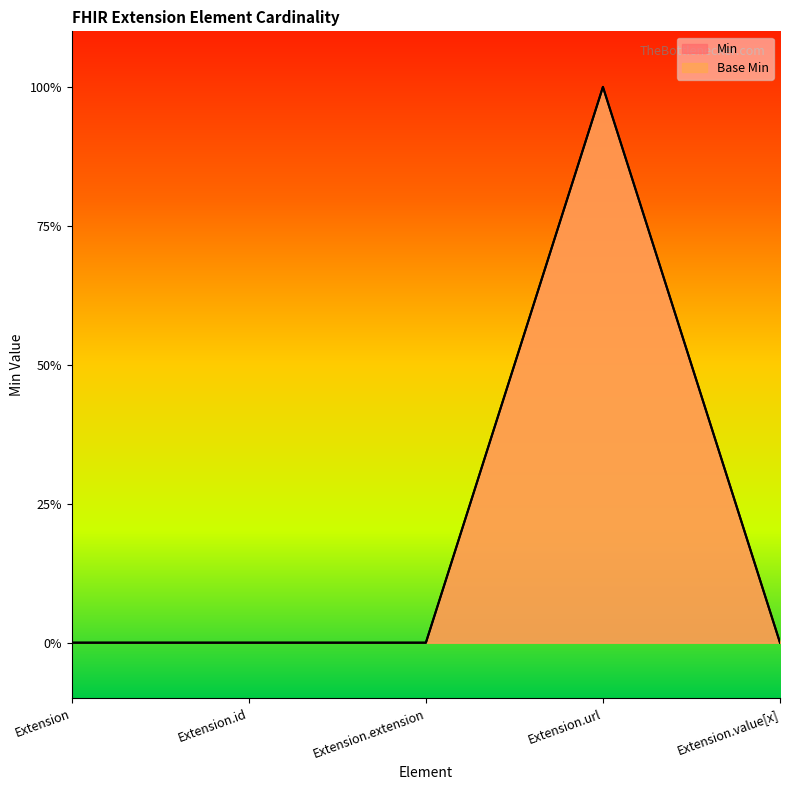

Does the chart display data point markers on the line(s)?

No